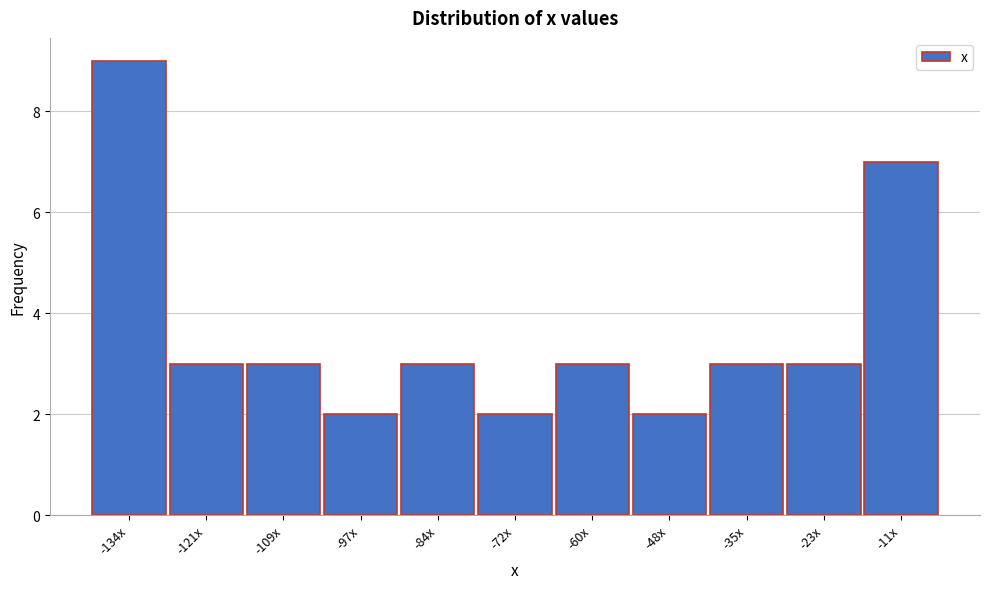

Reading left to right, what are all the values shown in this chart?

9	3	3	2	3	2	3	2	3	3	7